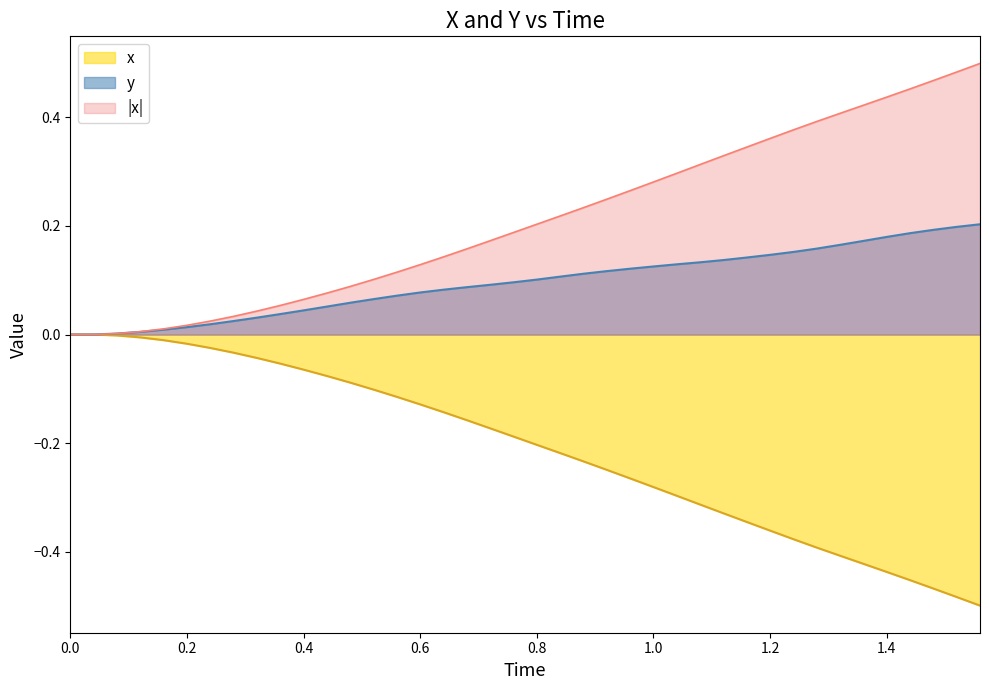

Which series has the largest total across all categories?

|x|